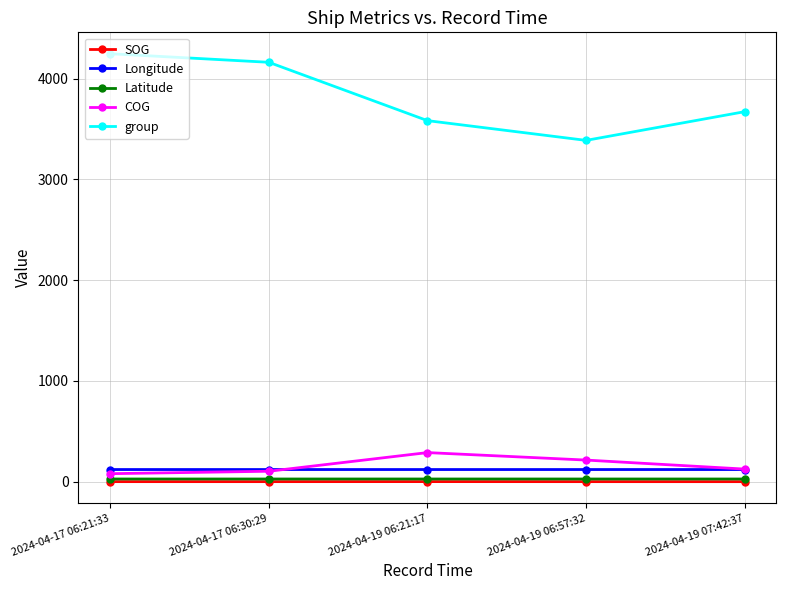

What is the difference between the second highest and minimum values in the COG series?

135.1